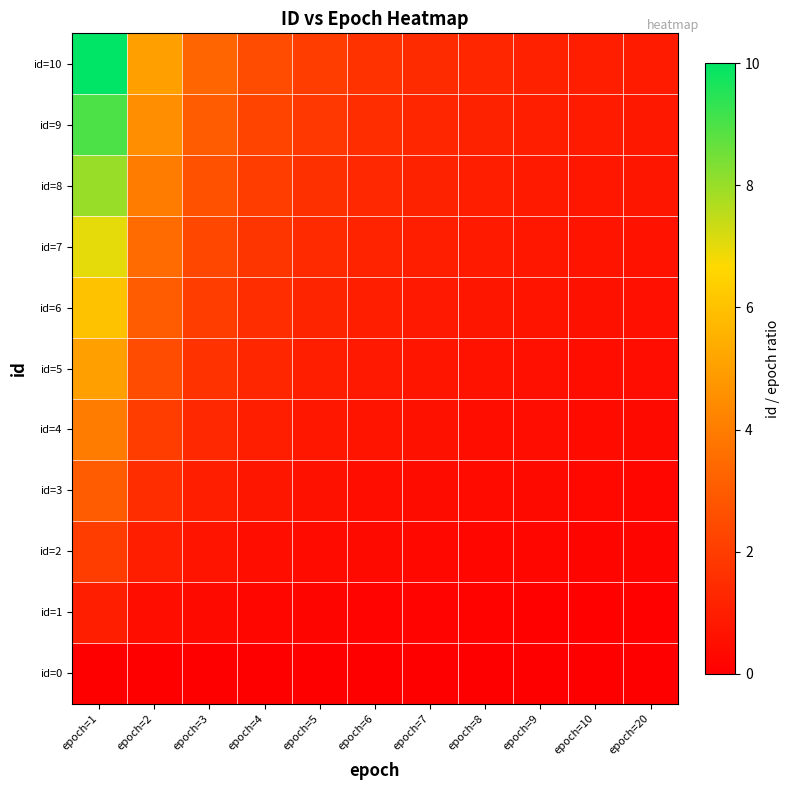

At how many categories does at least one series exceed 2?

4